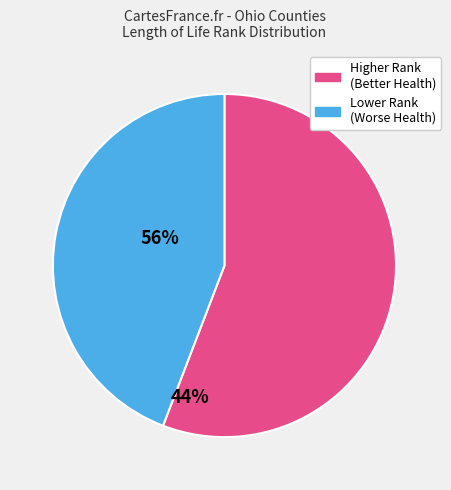

Does any single category account for the majority?

Yes